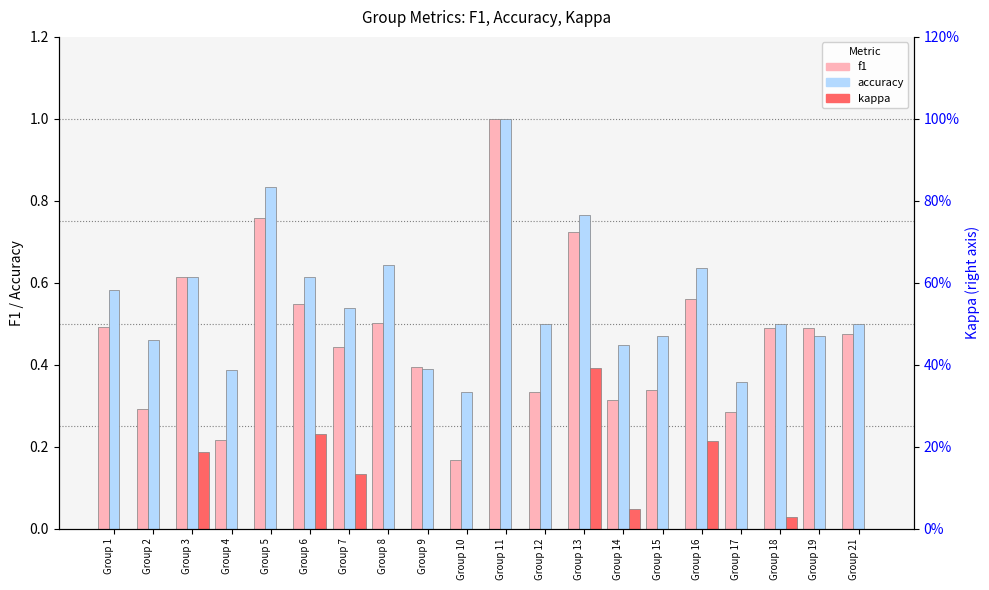

Count the f1 values in the range 0 to 1.

20